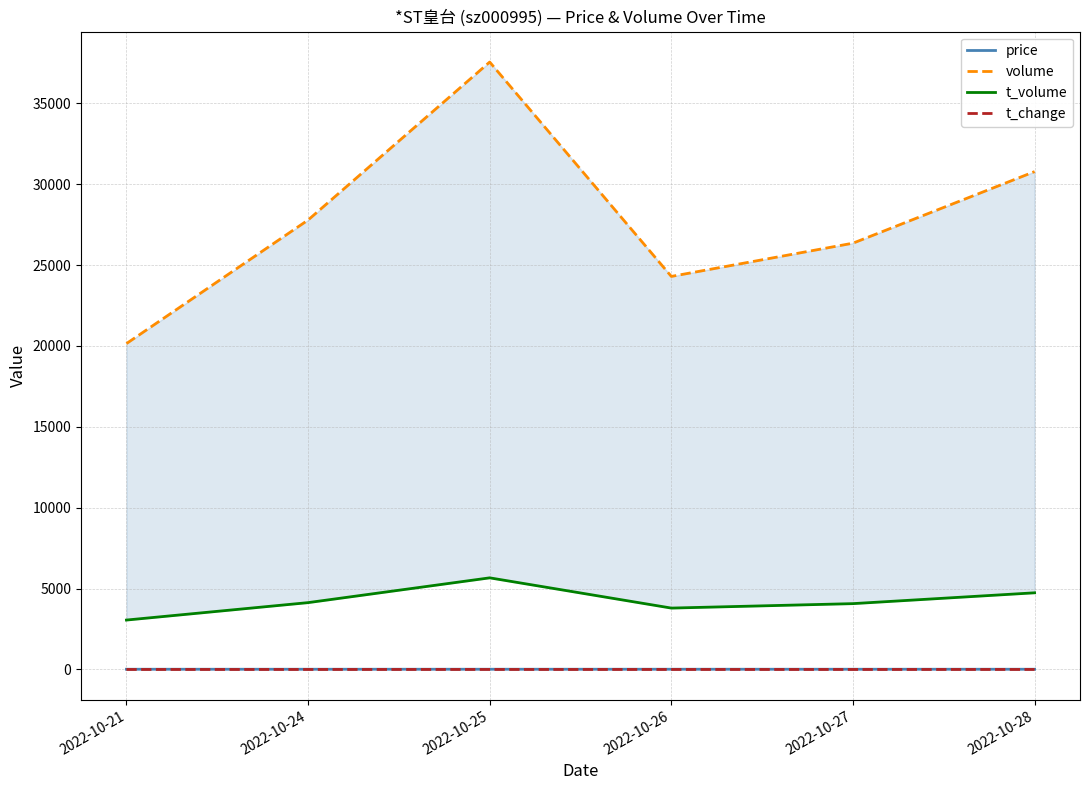

What is the difference between the price values at 2022-10-26 and 2022-10-25?

0.2